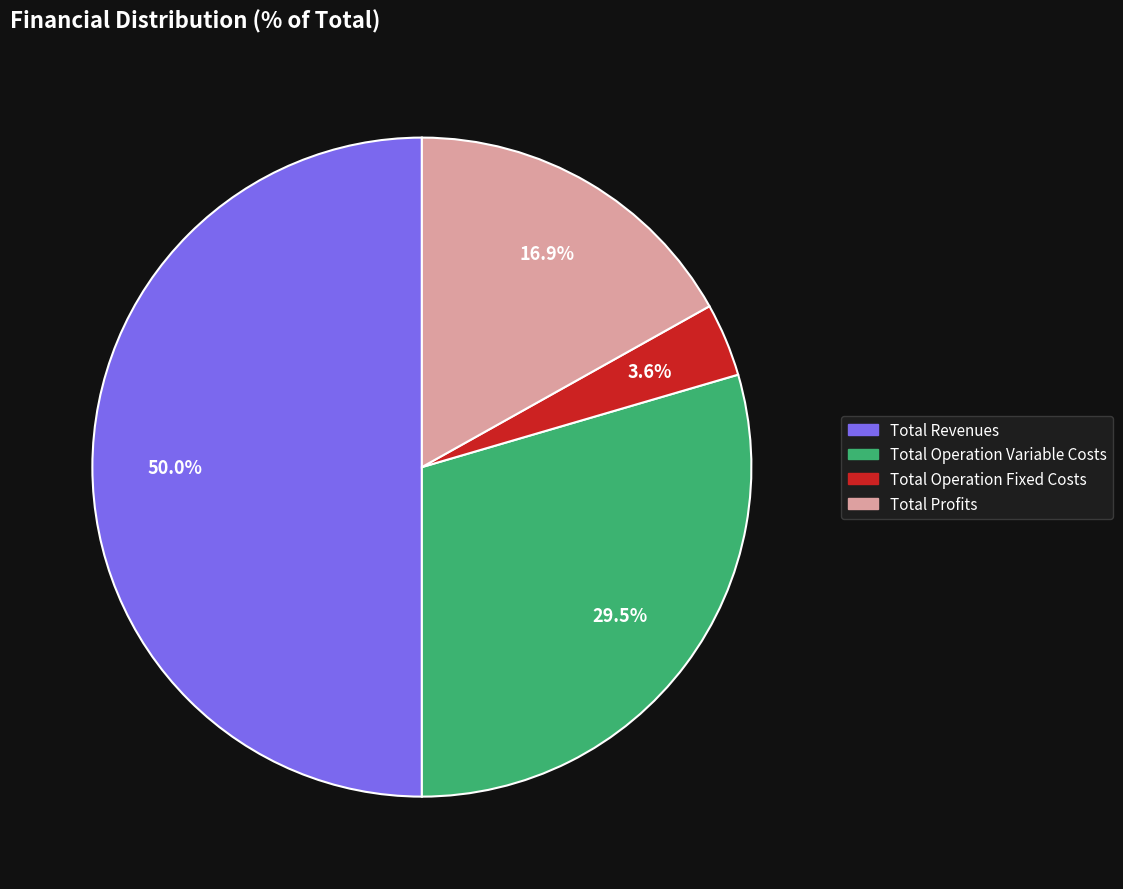

How many segments does this pie chart have?

4